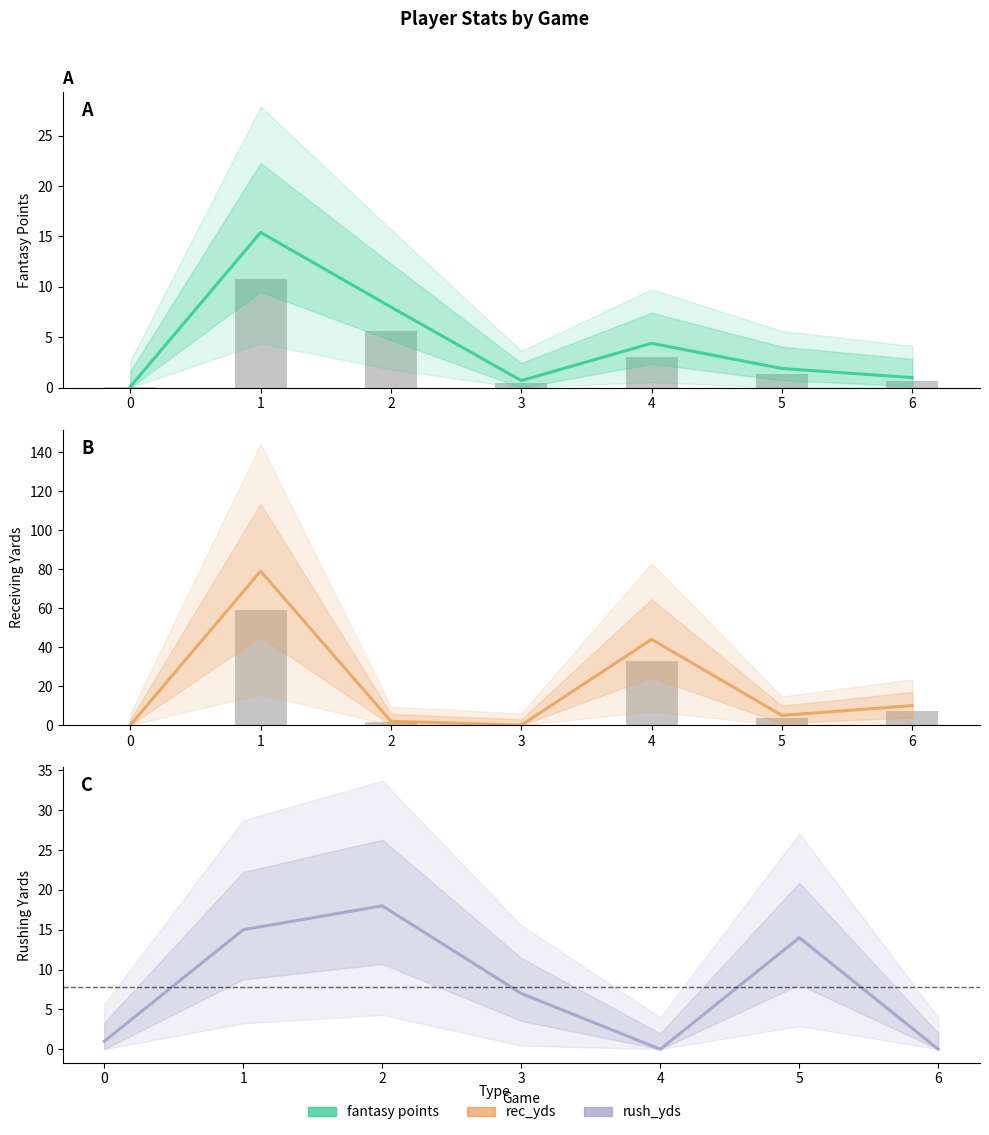

What is the difference between the maximum and minimum values in the rec_yds series?

79.0